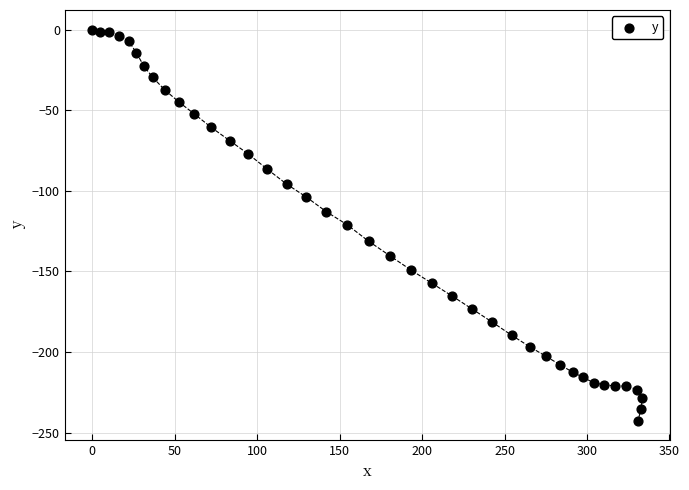

What is the range of X values (max minus min)?

333.4